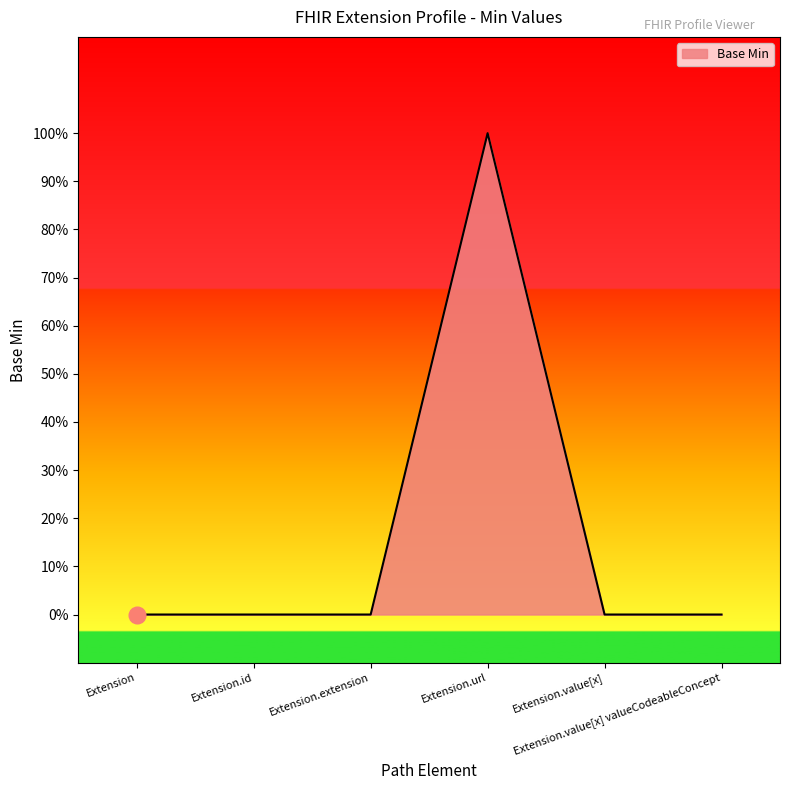

Count the values in the range 0 to 1.

6